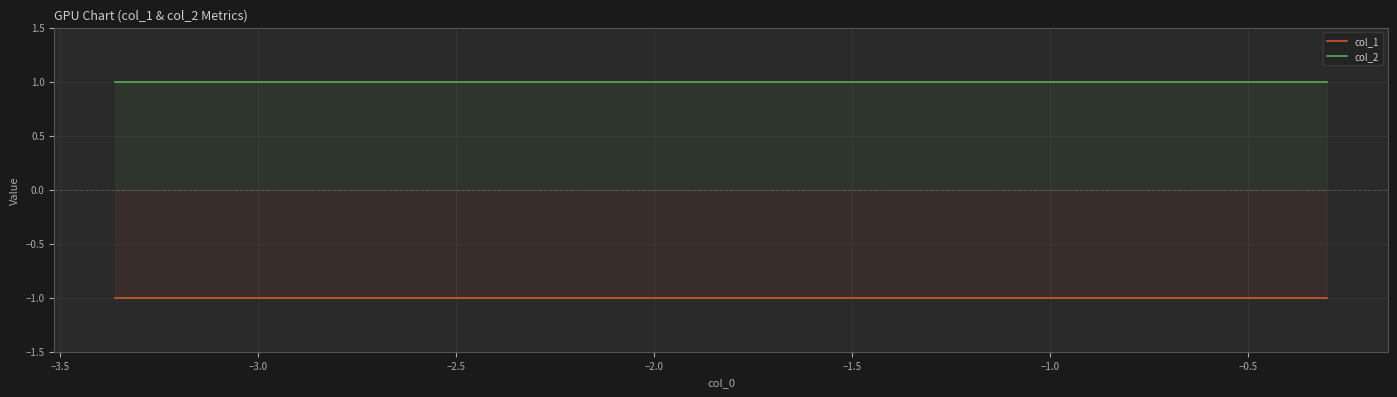

List the series in order of their overall mean, lowest first.

col_1, col_2